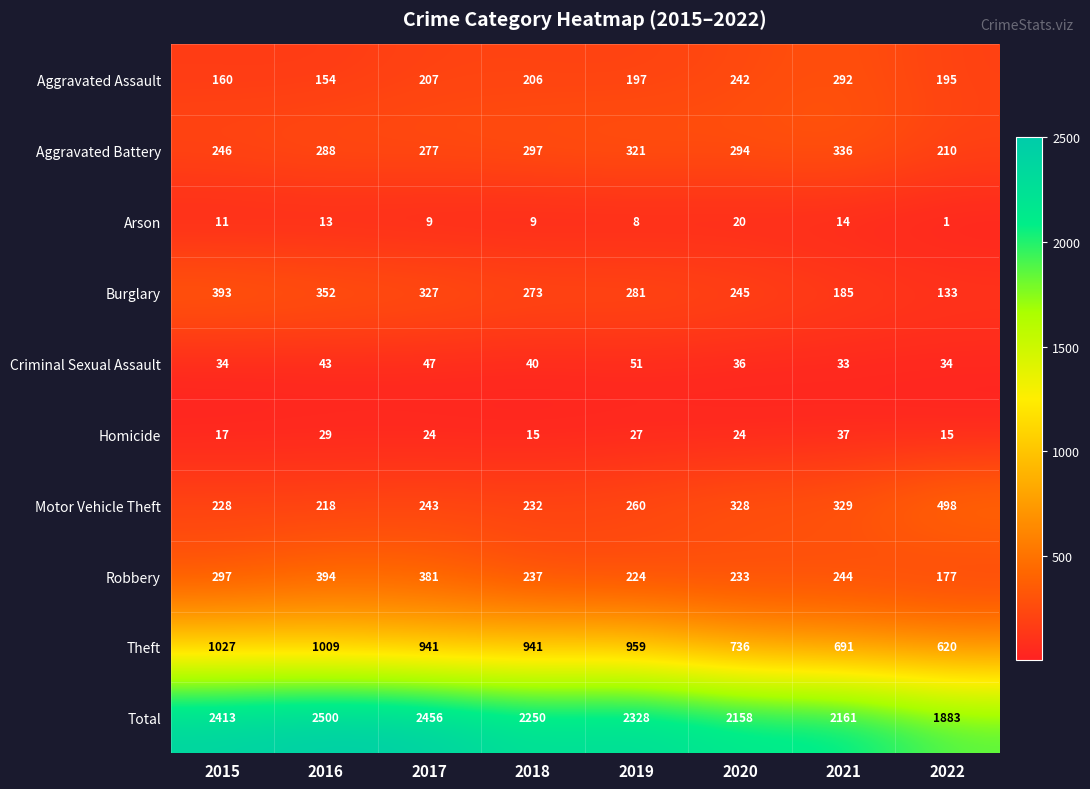

At which category is the sum across all series the highest?

2016